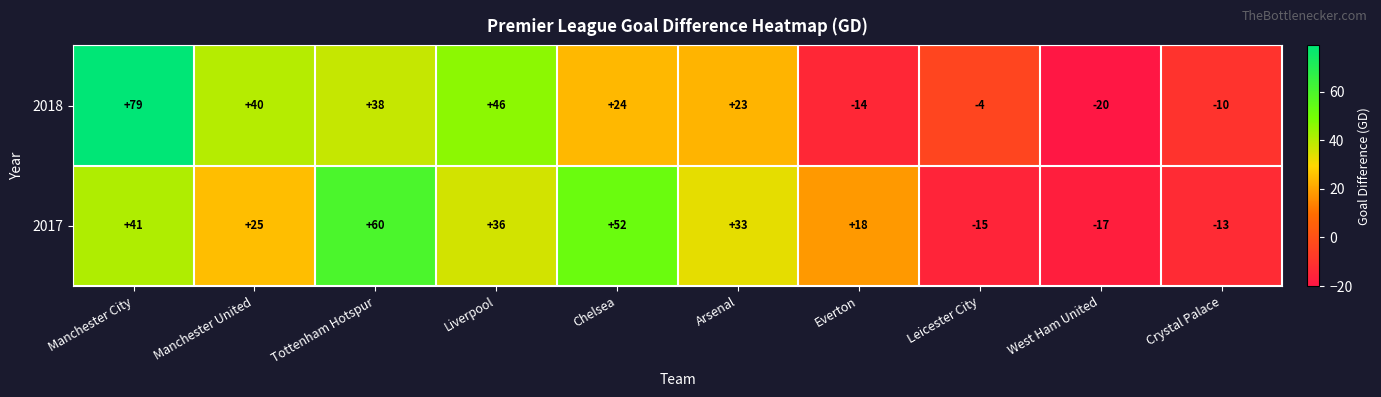

How many categories are shown in the chart?

10